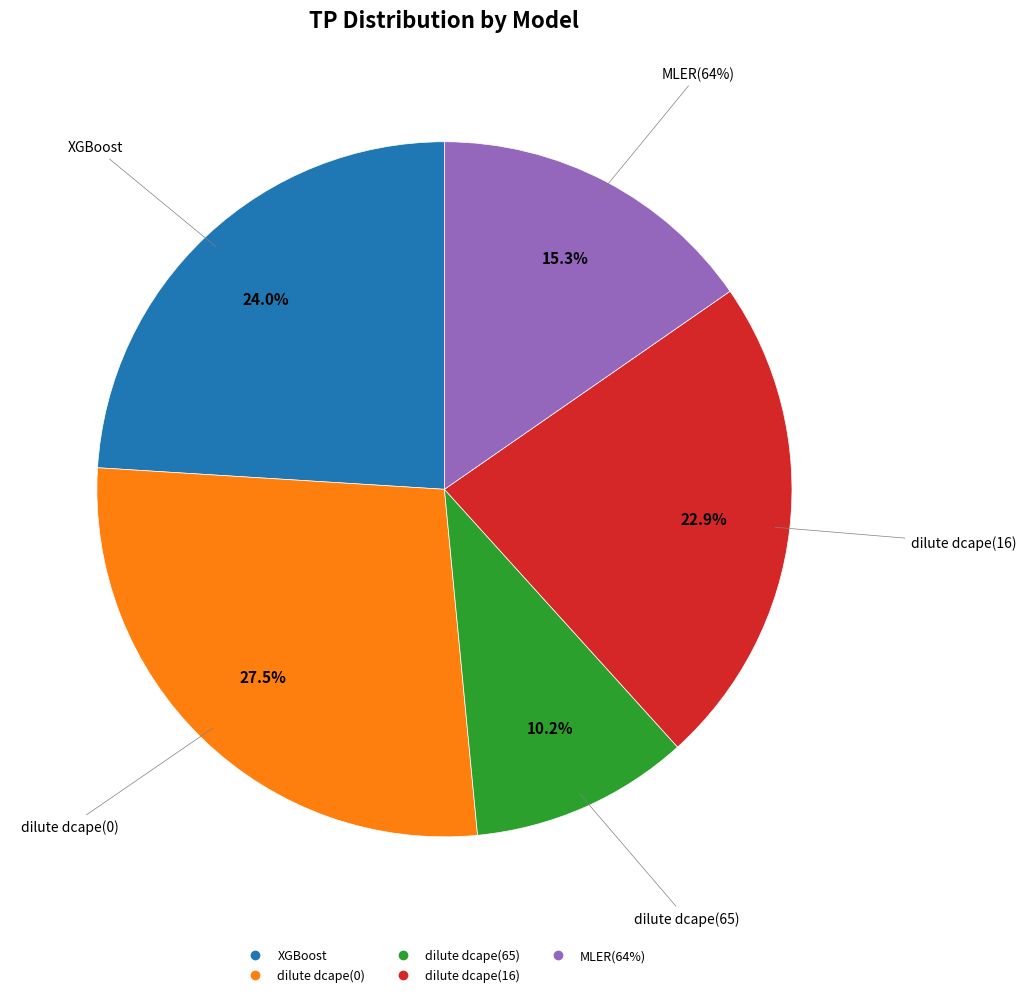

Count the number of slices in the pie.

5